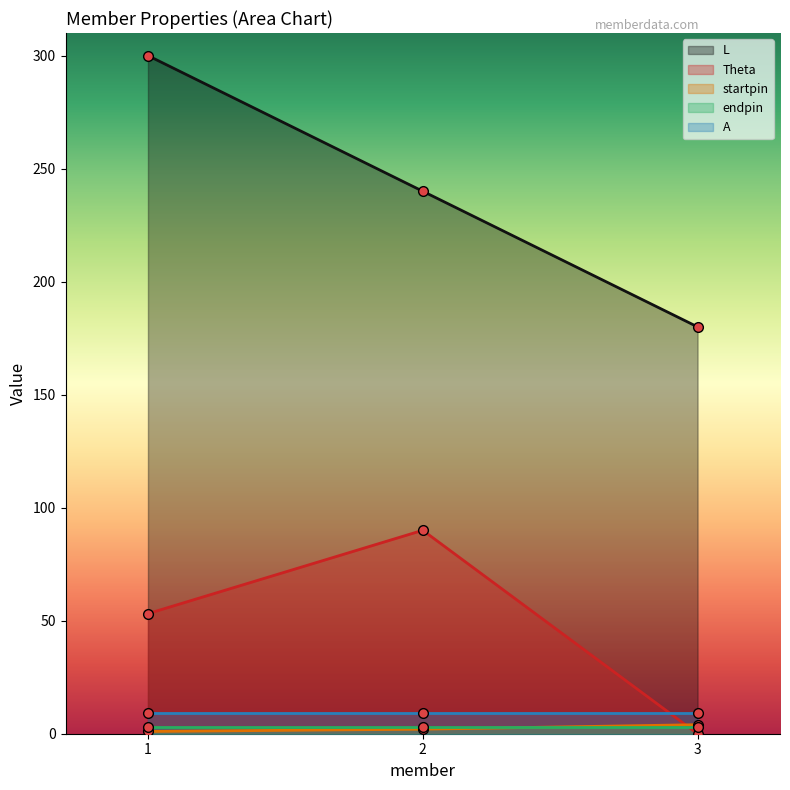

True or false: Theta has a value of 60.5 at 2.

False